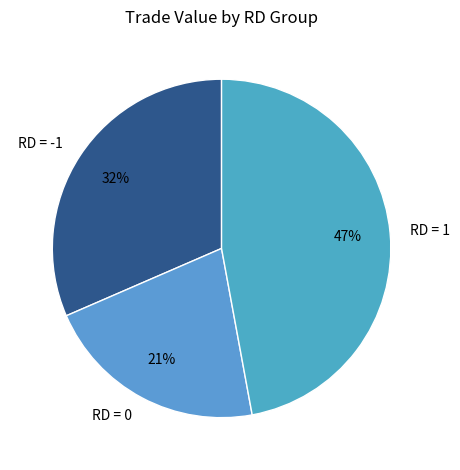

Which slice is the smallest?

RD = 0